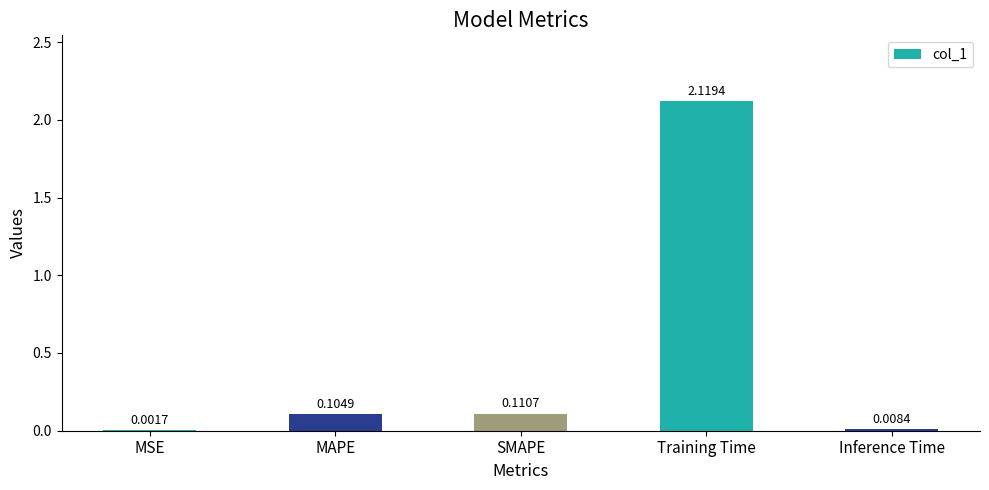

Which has a higher value, Inference Time or SMAPE?

SMAPE